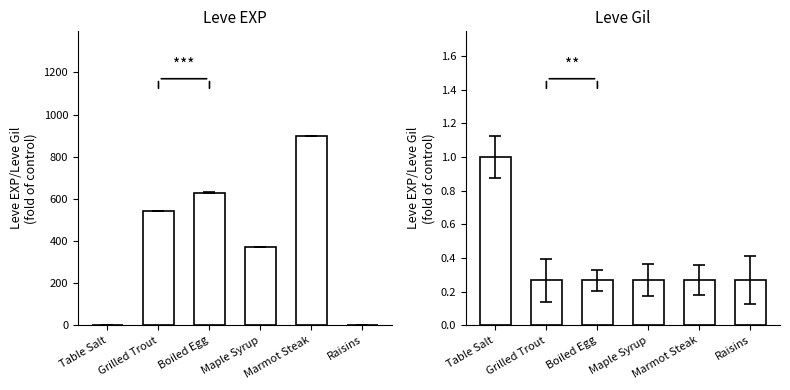

True or false: Leve EXP has a value of 230.7 at Boiled Egg.

False